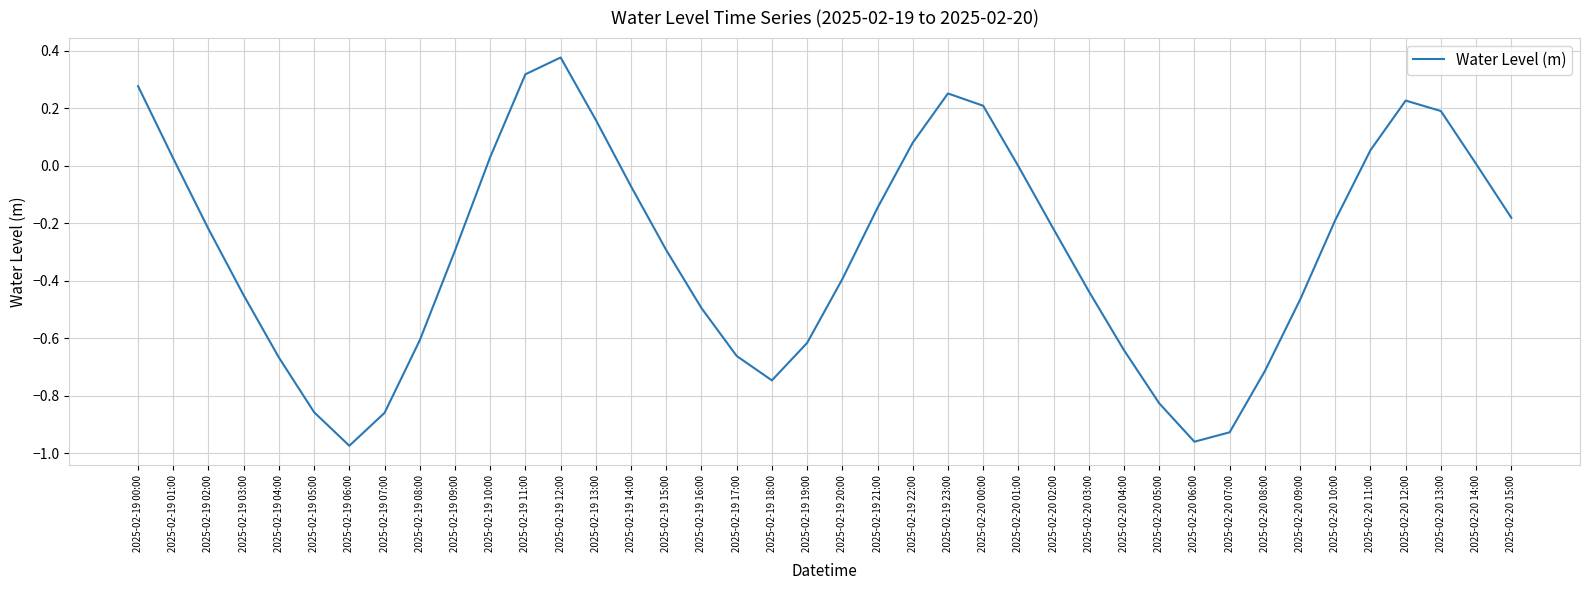

How many lines are shown in the chart?

1